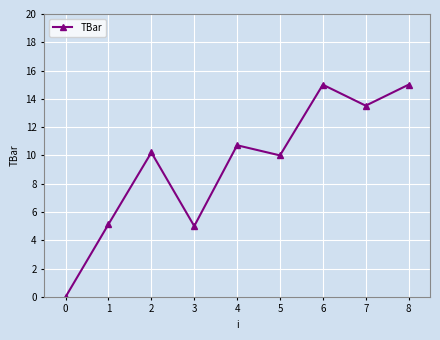

How many interior local valleys (lower than both neighbors) does the data have?

3